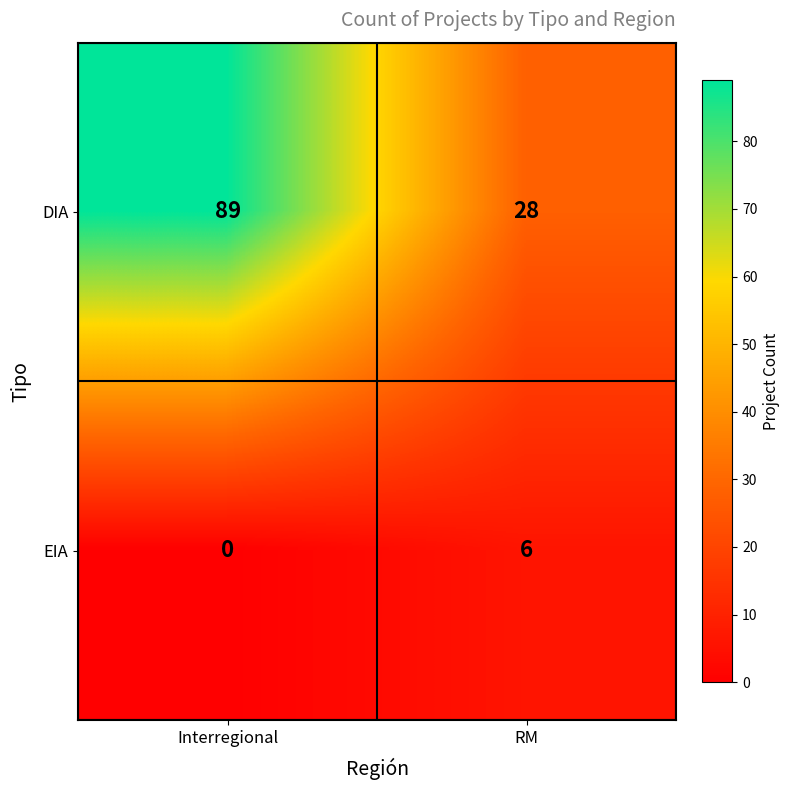

Reading left to right, what are all the values shown in this chart?

DIA: Interregional=89	RM=28
EIA: Interregional=0	RM=6